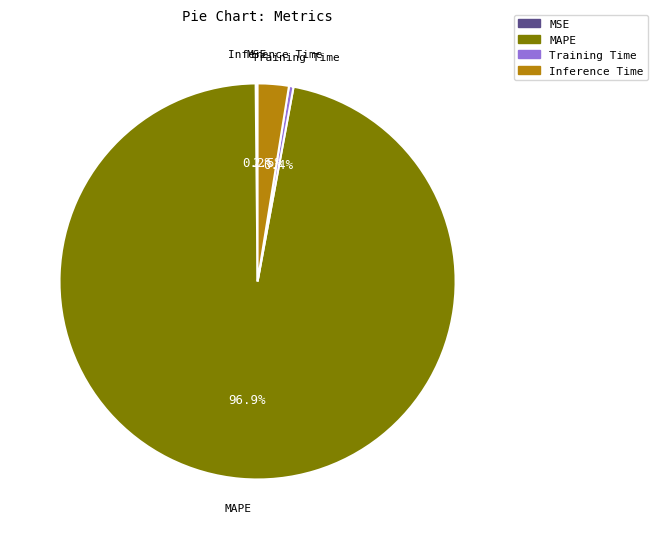

What is the largest slice in the pie chart?

MAPE